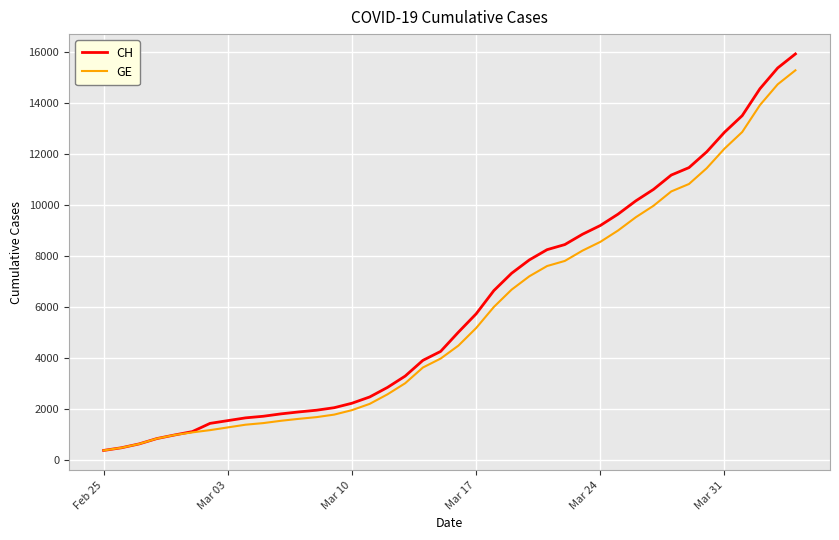

What is the highest value of the CH series?

15926